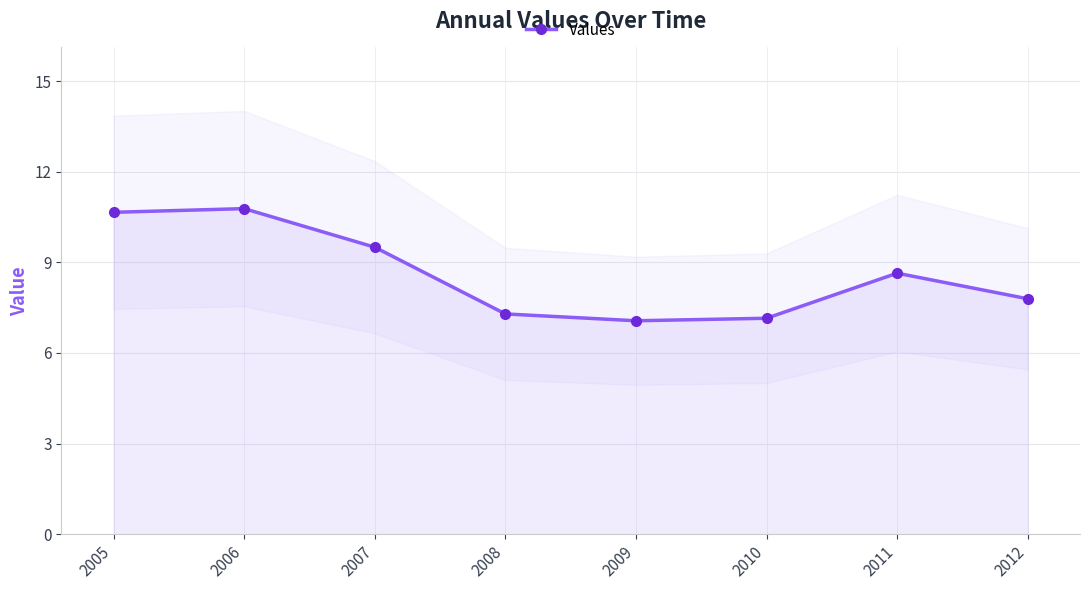

True or false: the data shows 3.5 at 2007.

False